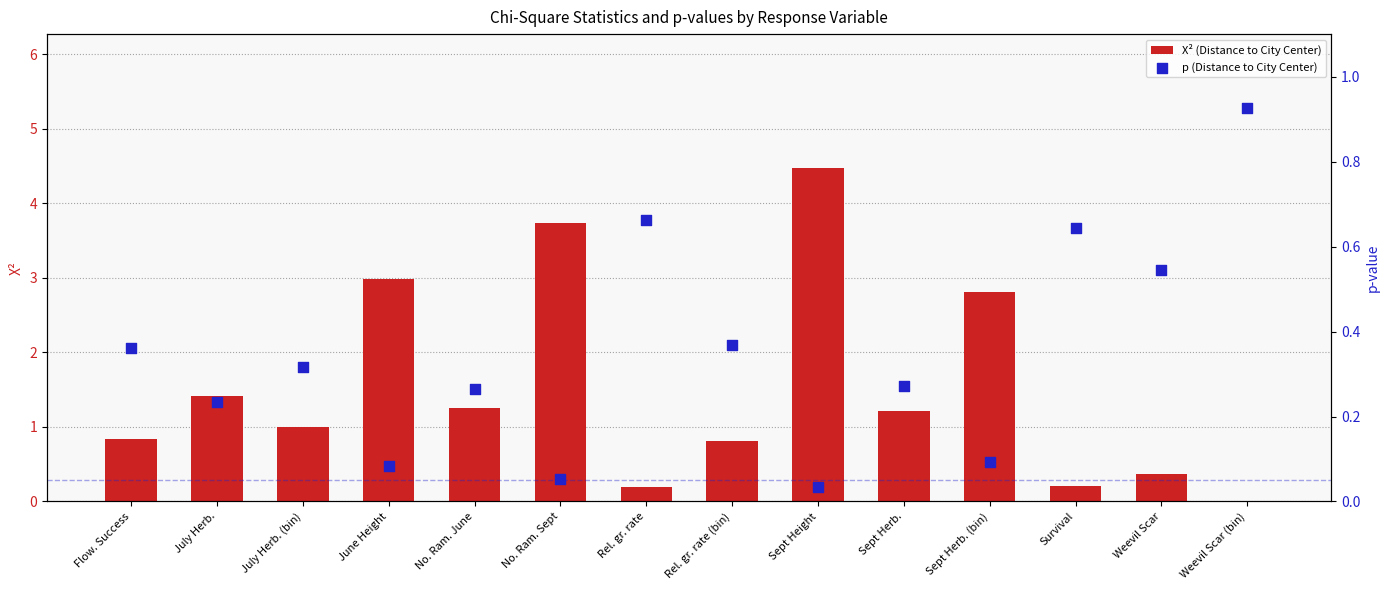

At which category is the sum across all series the highest?

Sept Height